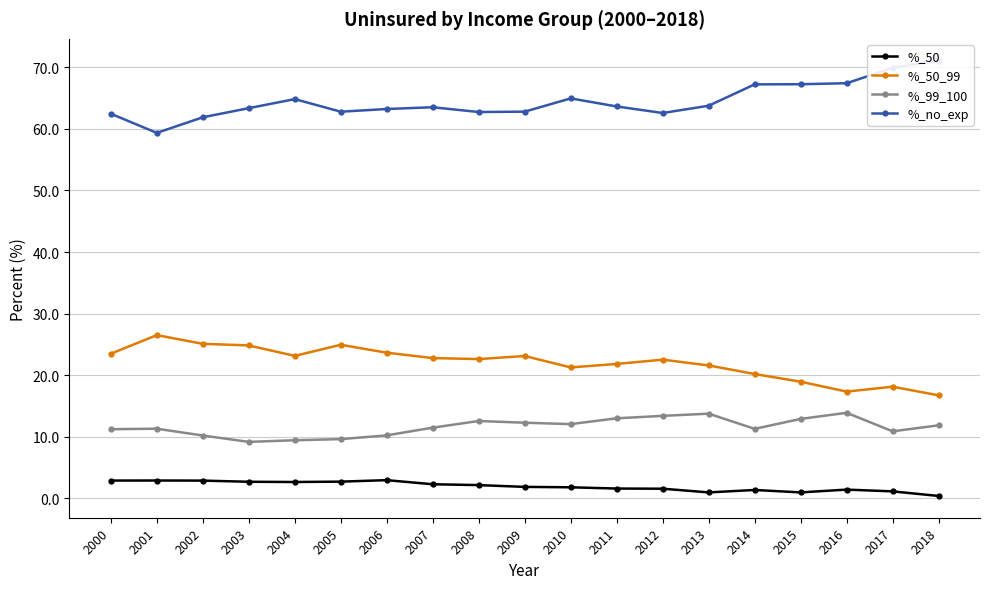

Is this an area chart (filled region under the line)?

No